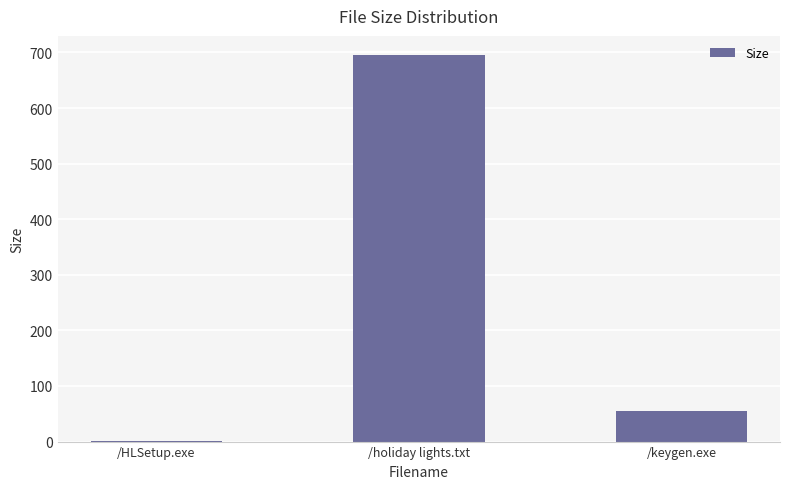

Read the value at /HLSetup.exe.

1.0